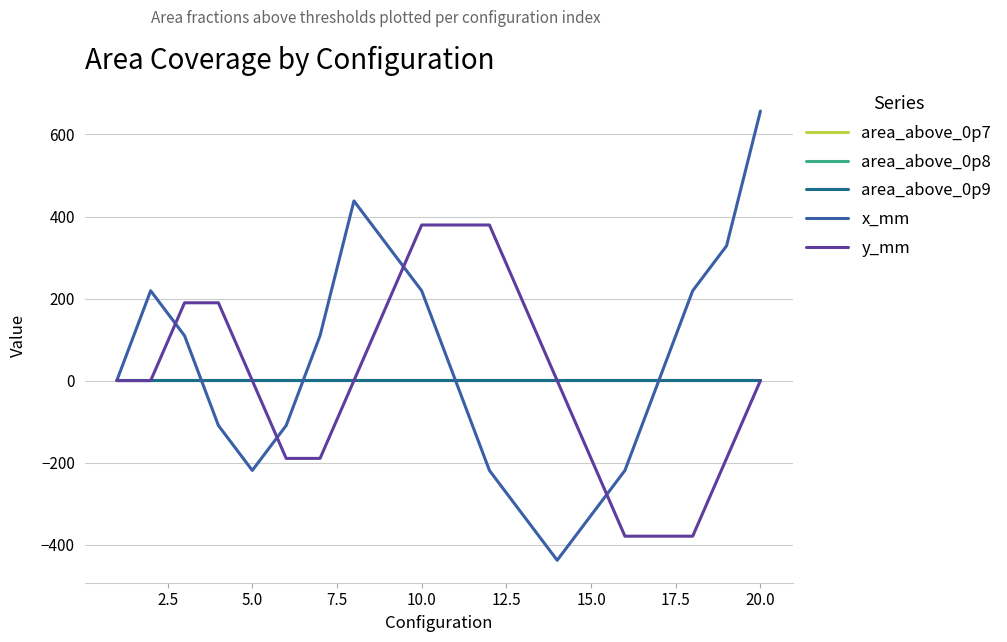

How many lines are shown in the chart?

5